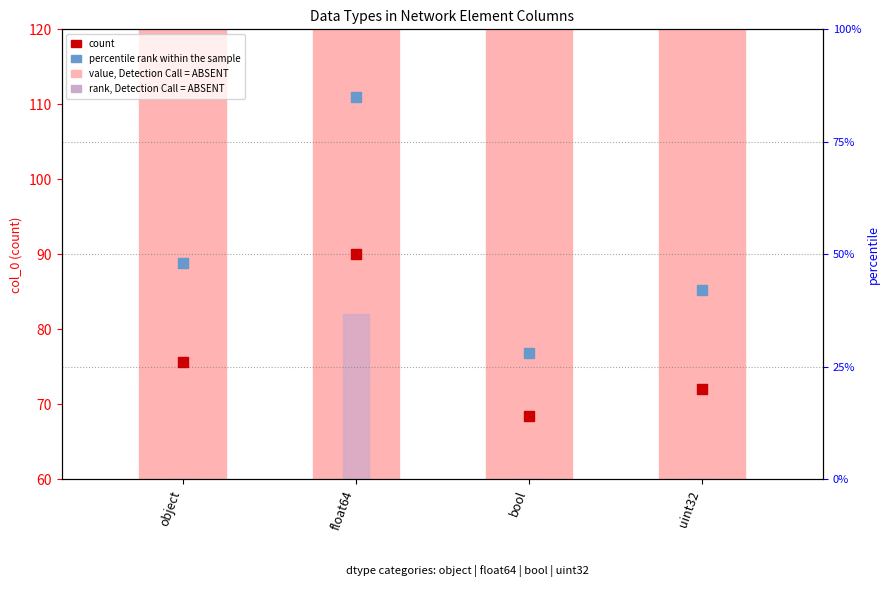

At which category is the sum across all series the highest?

float64